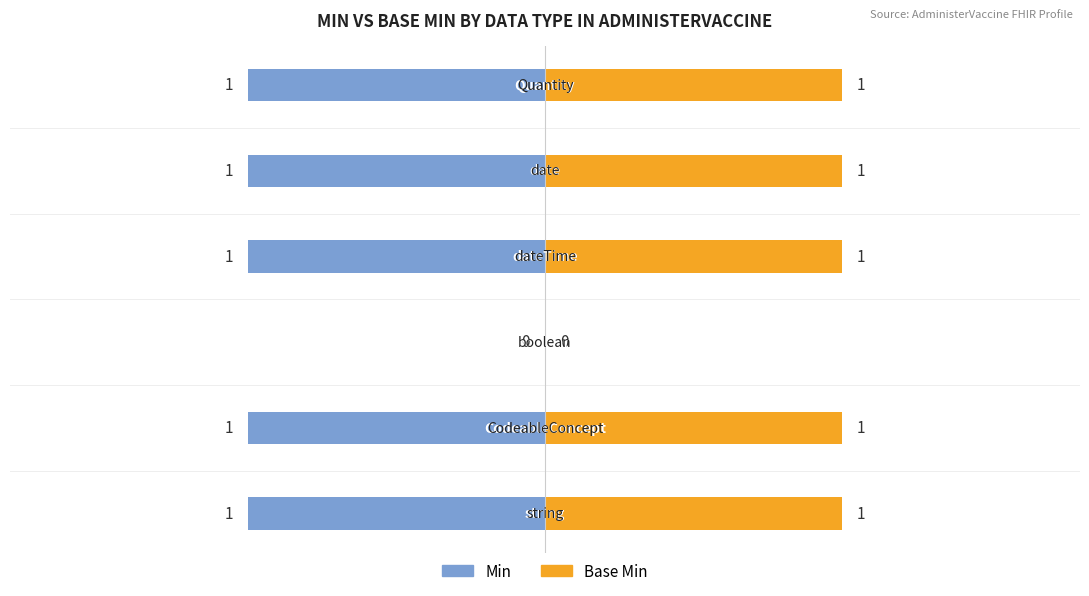

How many categories are shown in the chart?

6